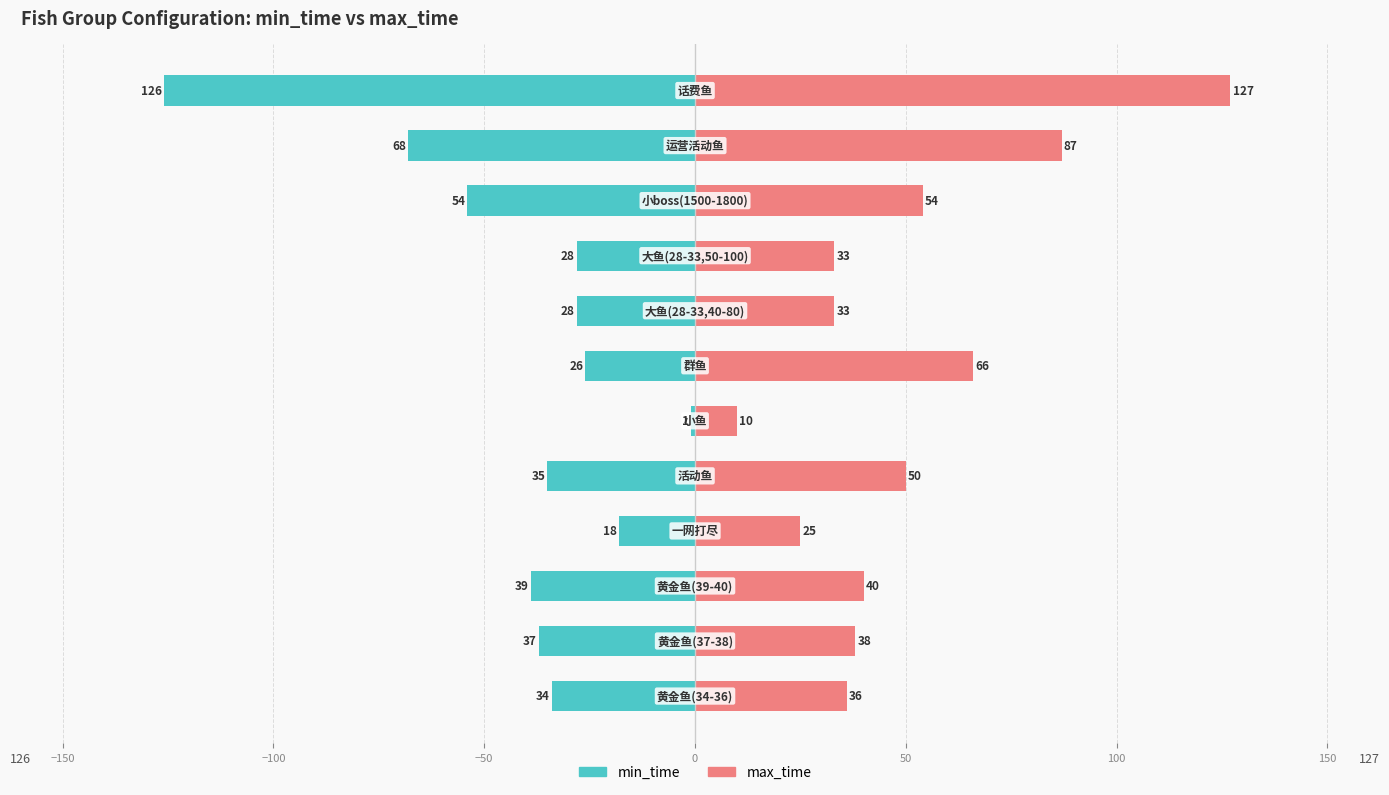

What are all the series names shown in the legend?

min_time, max_time